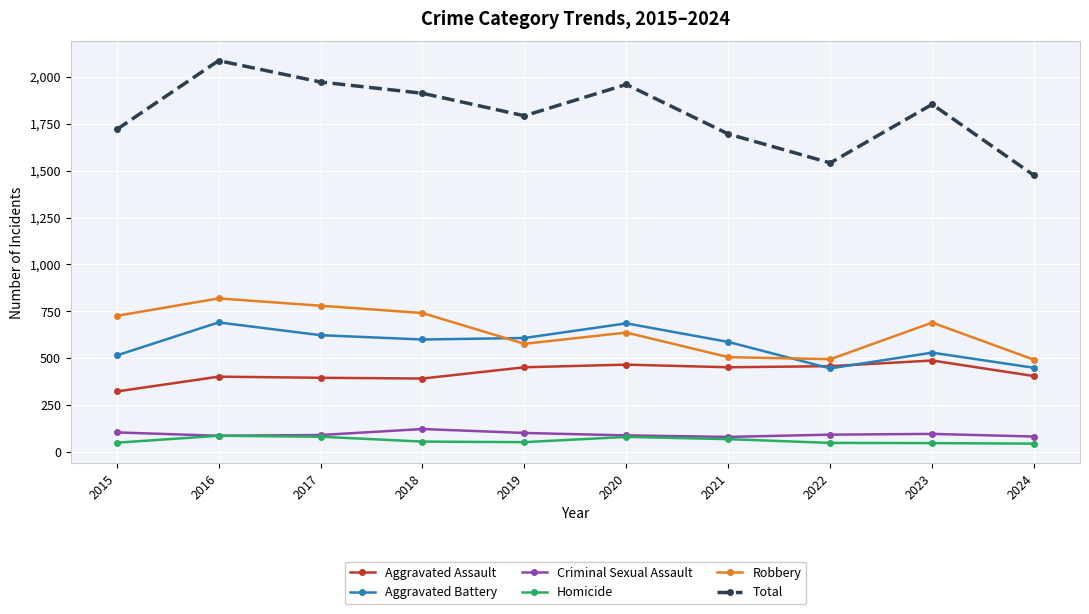

What is the total value across all series at 2019?

3584